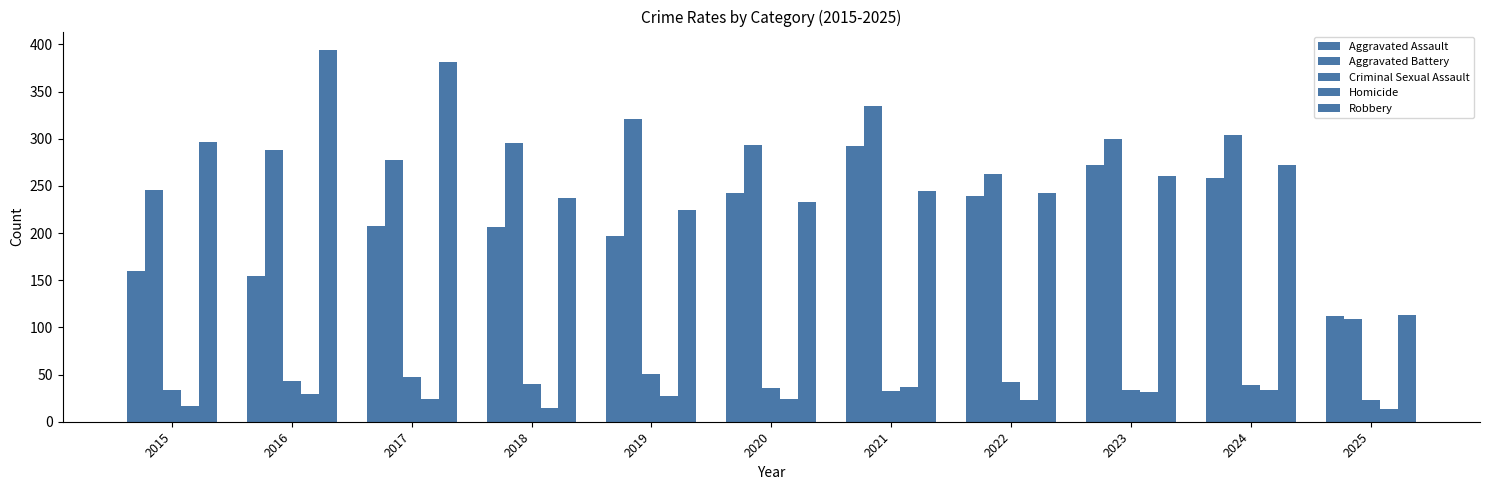

List the series in order of their peak value, lowest first.

Homicide, Criminal Sexual Assault, Aggravated Assault, Aggravated Battery, Robbery